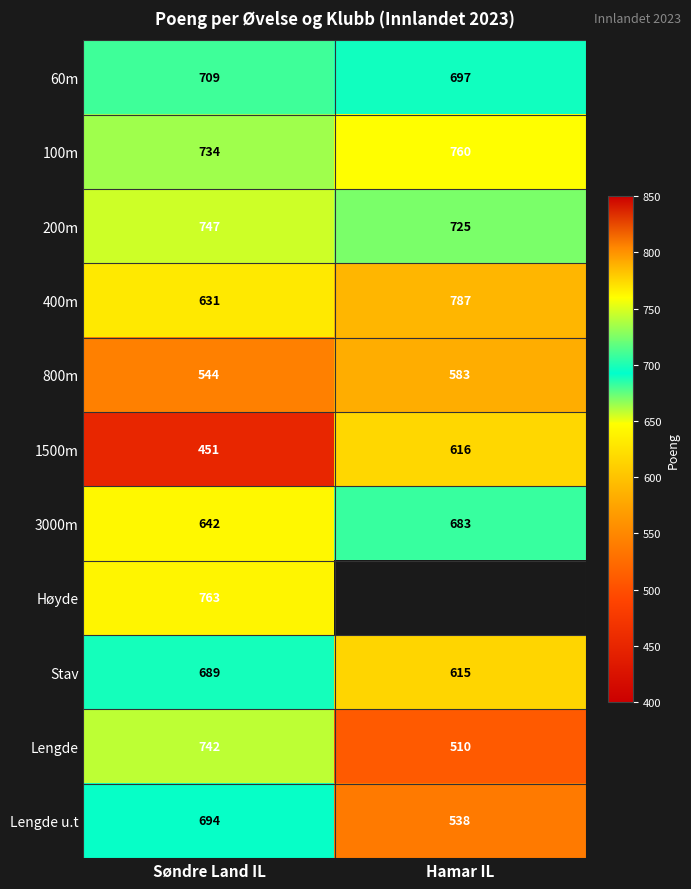

What is the sum of all Lengde values?

1252